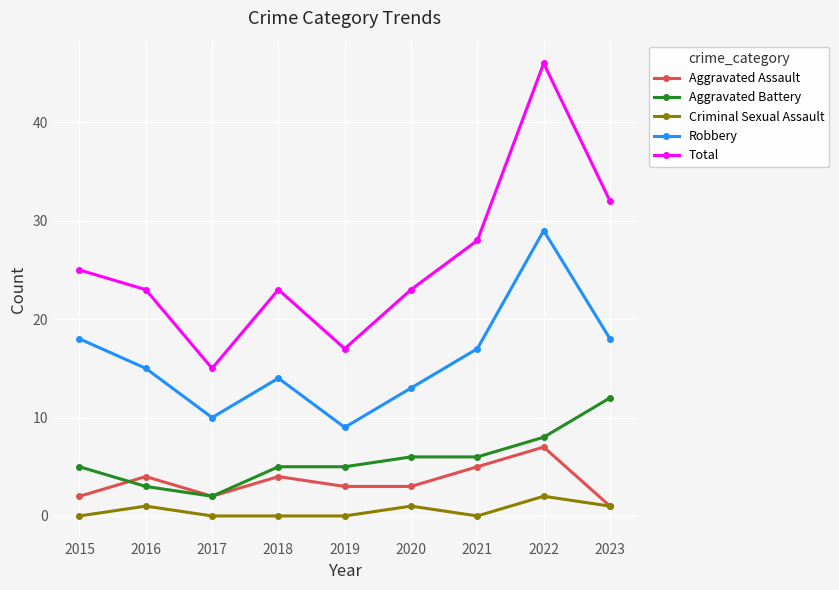

What is the difference between the Robbery values at 2023 and 2017?

8